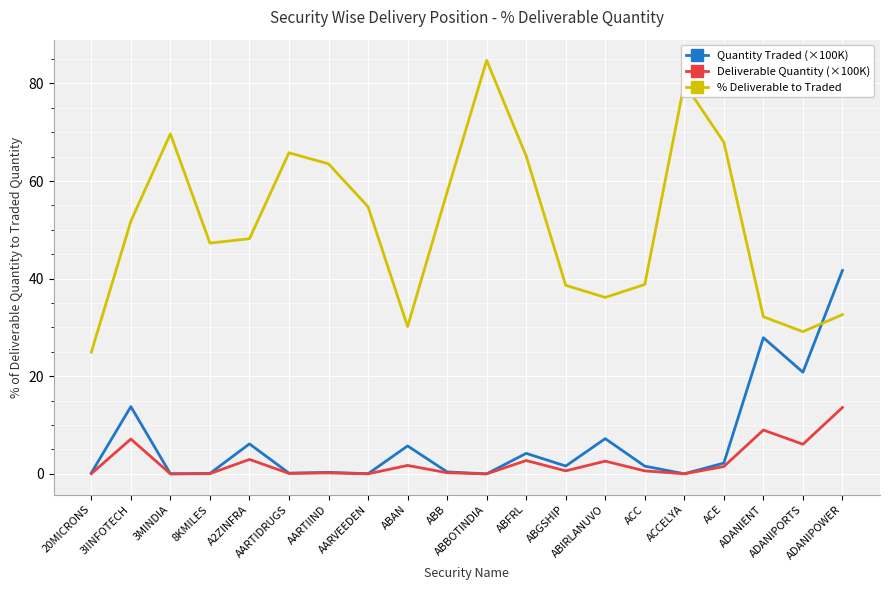

True or false: Deliverable Quantity (×100K) and % Deliverable to Traded cross at least once.

False